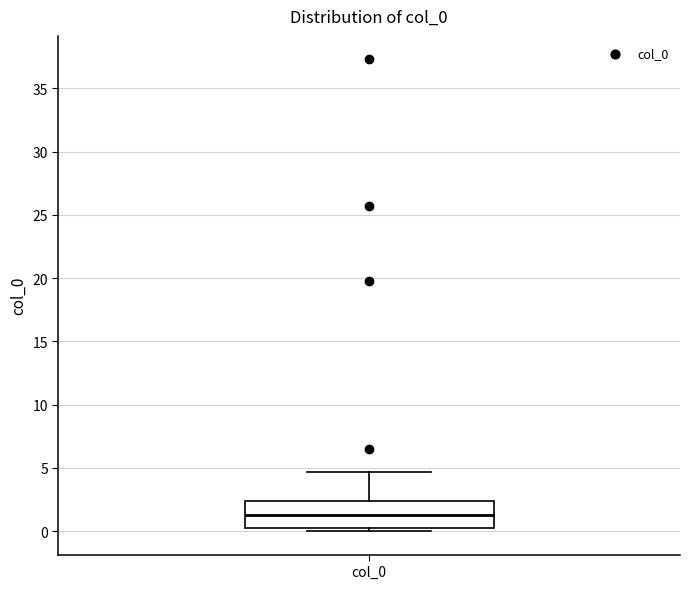

Transcribe this box plot: give where the median line is, the range the box spans, and where the two whiskers end, as read against the y-axis. The values are not printed on the chart, so give them approximately, as read against the axis.

median 1.5, box 0.0 to 2.5, whiskers 0.0 (just below the box's lower edge) to 4.5